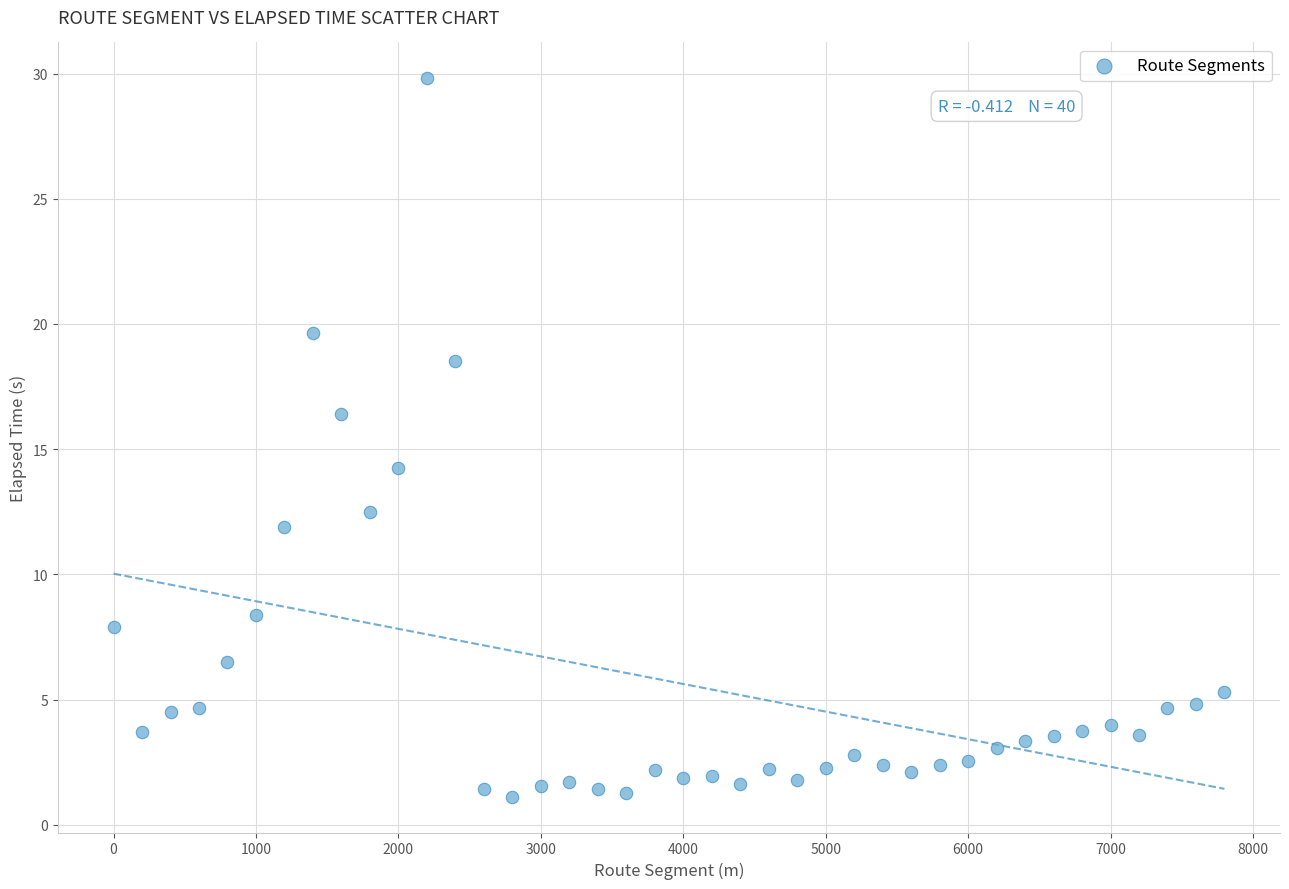

What is the range of X values (max minus min)?

7800.0